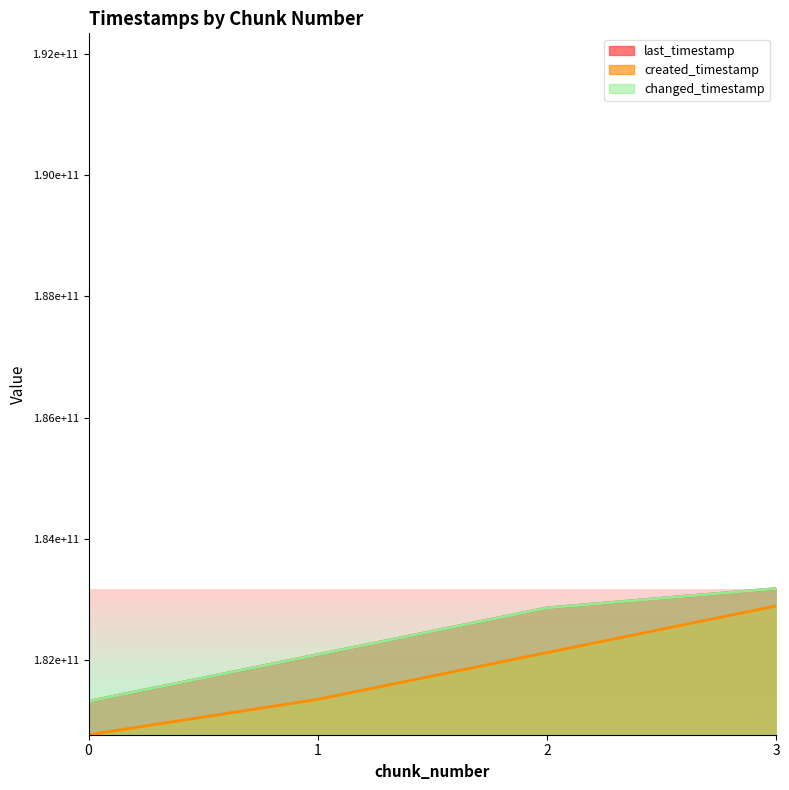

How many distinct data groups are displayed?

3